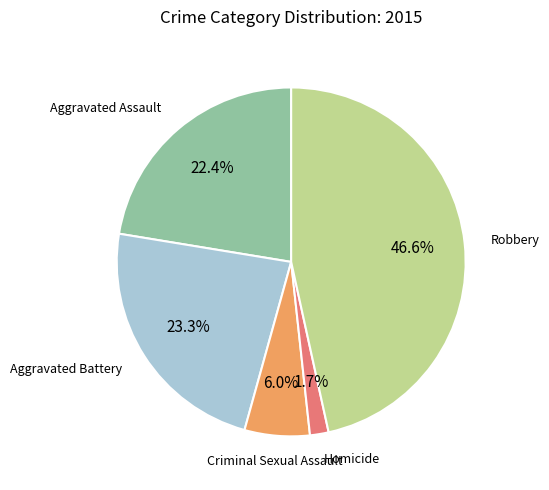

Does any single category account for the majority?

No